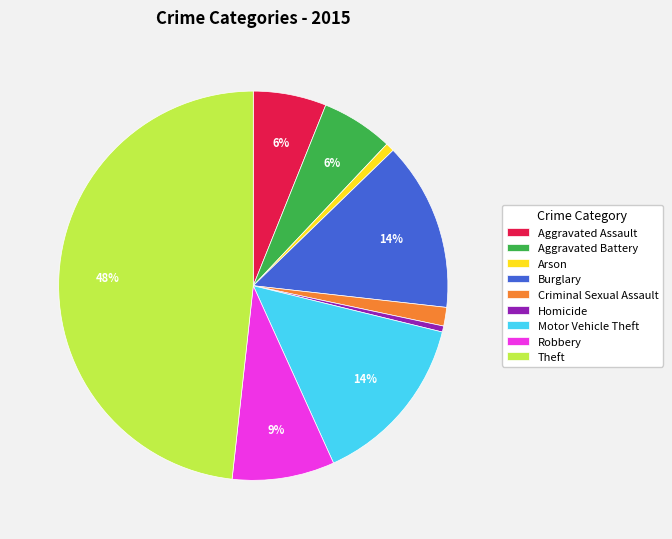

Does Homicide account for over 50% of the chart?

No